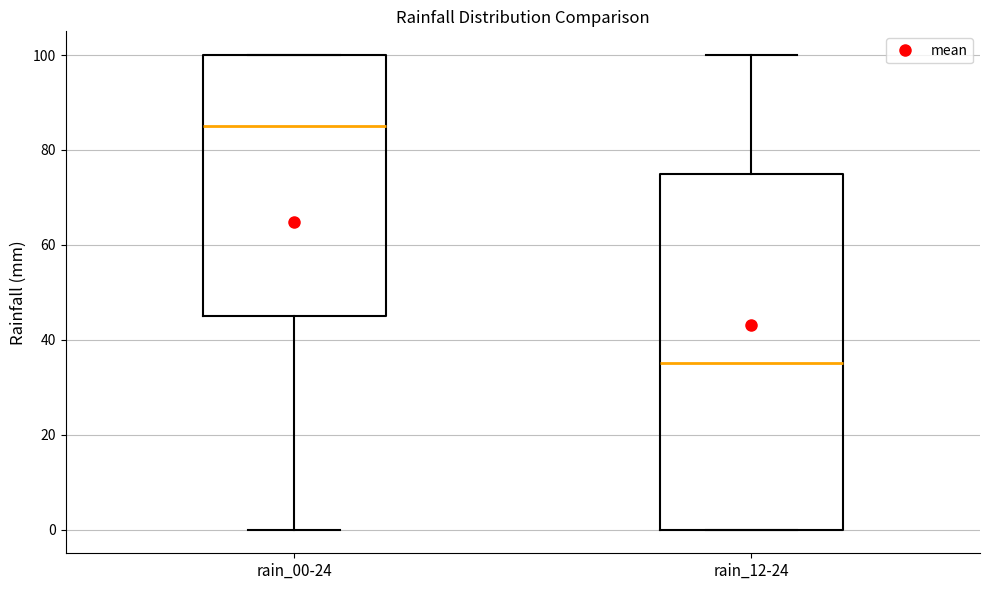

Reading left to right, transcribe this box plot: for each box, give where its median line is, the range the box spans, and where its two whiskers end, as read against the y-axis. The values are not printed on the chart, so give them approximately, as read against the axis.

rain_00-24: median 86, box 46 to 100, whiskers 0 to 100
rain_12-24: median 36, box 0 to 76, whiskers 0 to 100